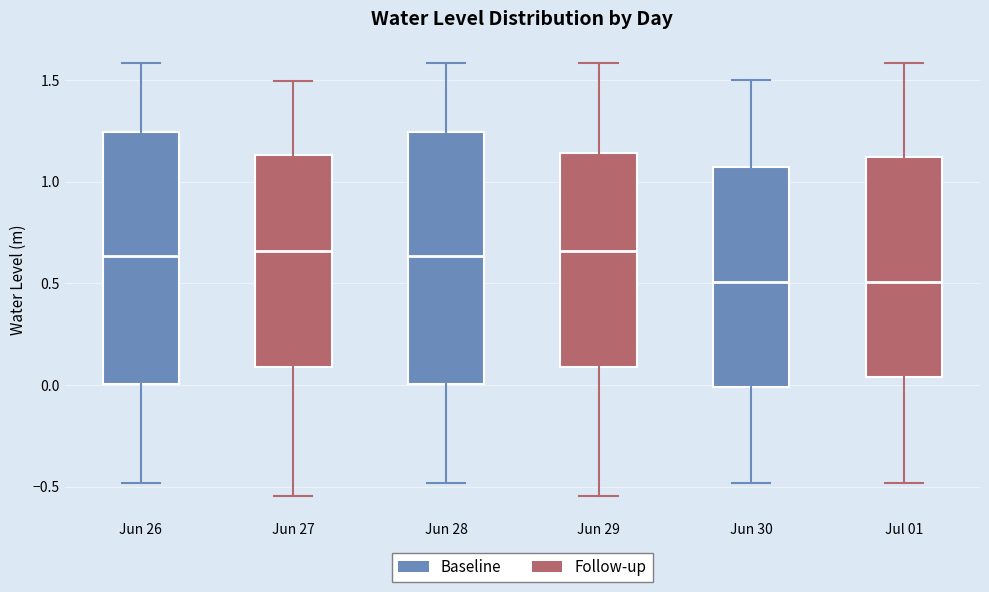

Where does the lower whisker of the box for Jun 27 end on the y-axis? The values are not printed on the chart, so give them approximately, as read against the axis.

-0.55